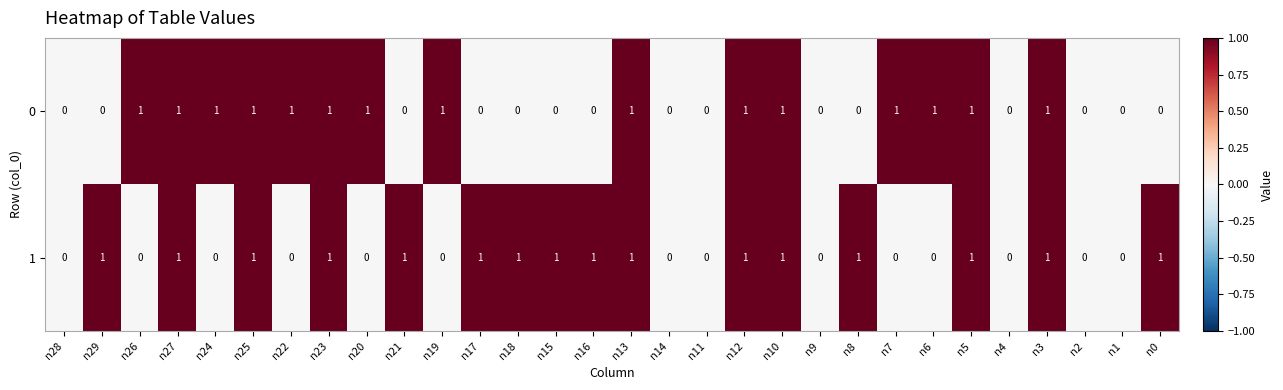

Between n26 and n4, which series saw the biggest shift?

0